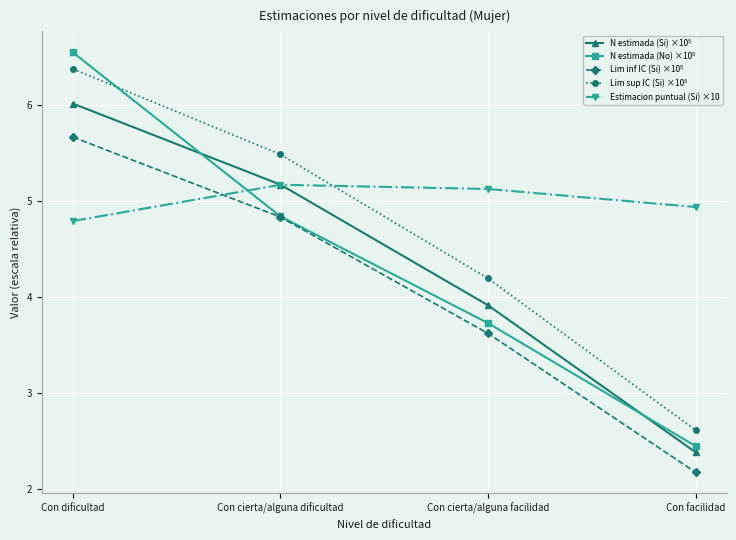

True or false: Estimacion puntual (Si) ×10 has a value of 6.5 at Con dificultad.

False